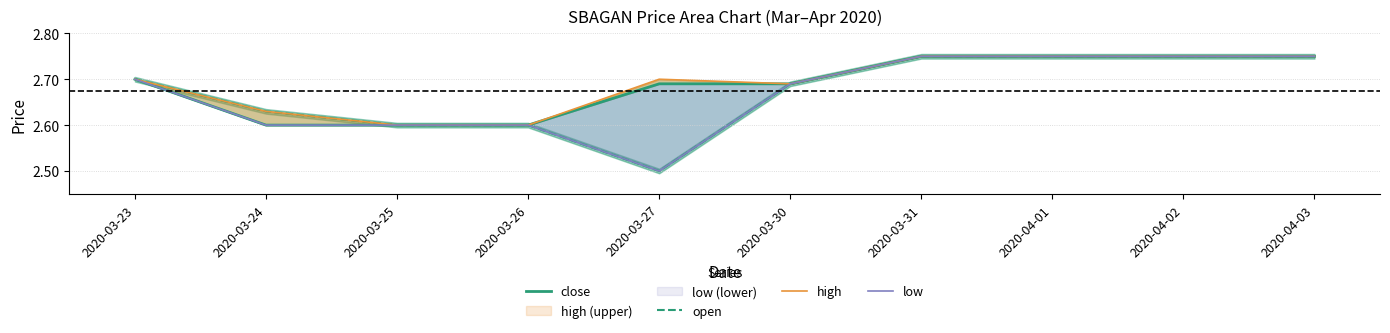

True or false: close has more than 2 interior local peaks.

False